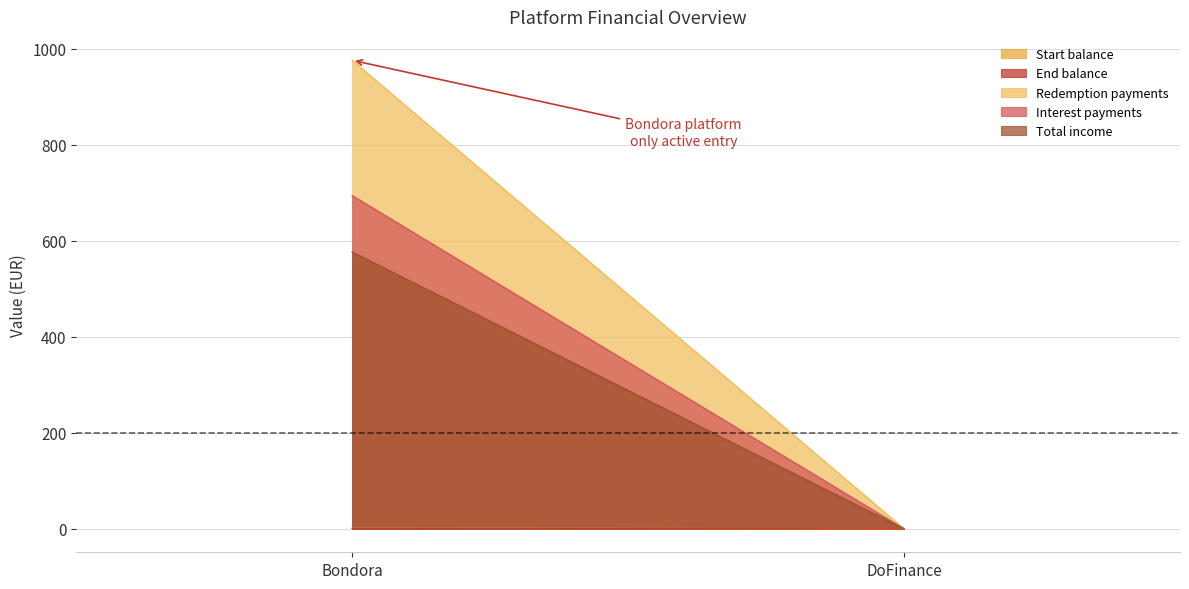

What are all the series names shown in the legend?

Start balance, End balance, Redemption payments, Interest payments, Total income